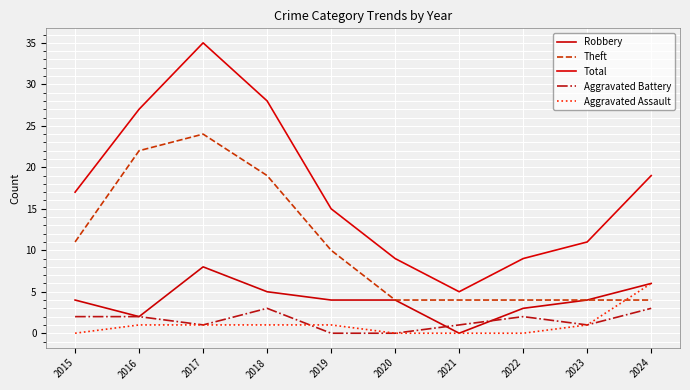

At which label does Aggravated Battery reach its peak?

2018